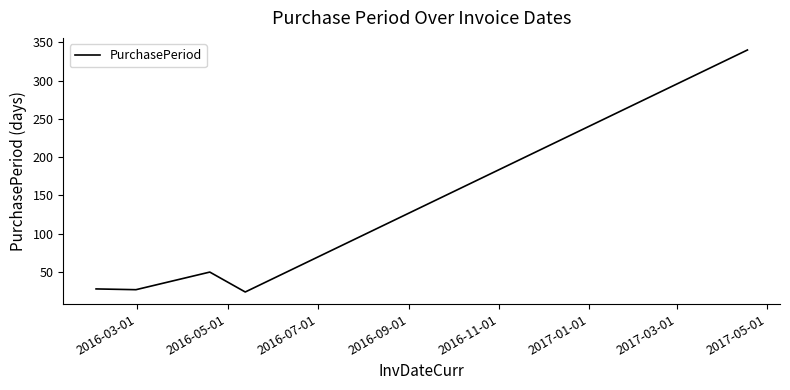

What is the smallest value displayed?

24